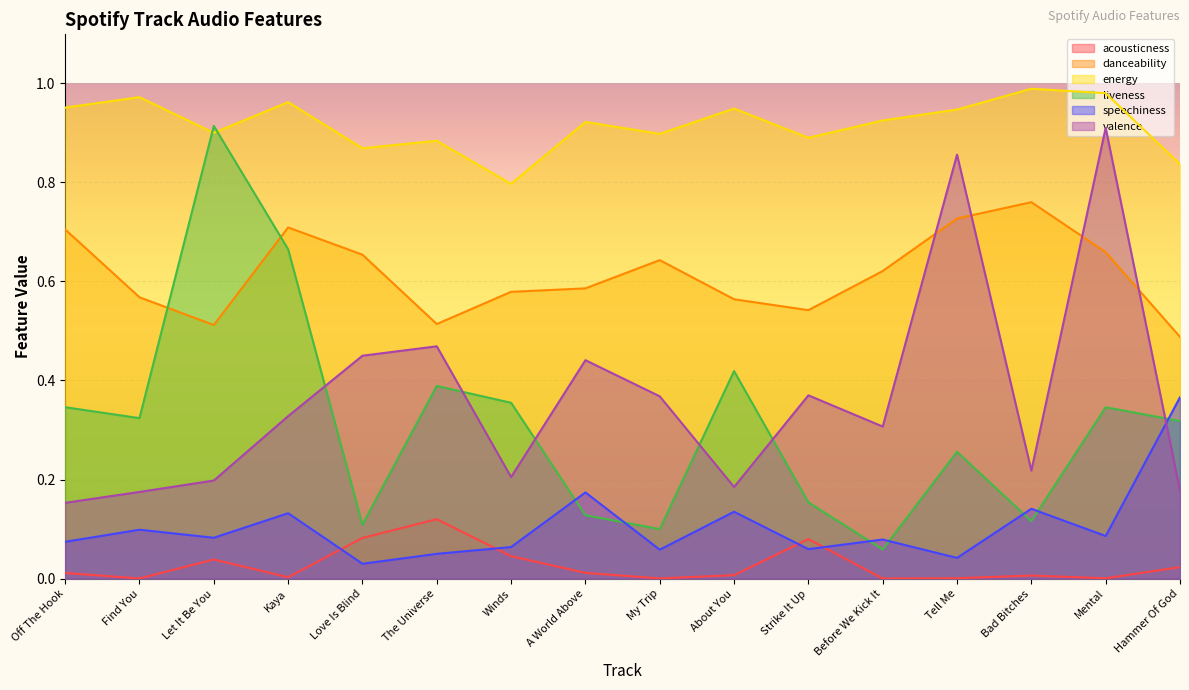

Between About You and Strike It Up, which series saw the biggest shift?

liveness